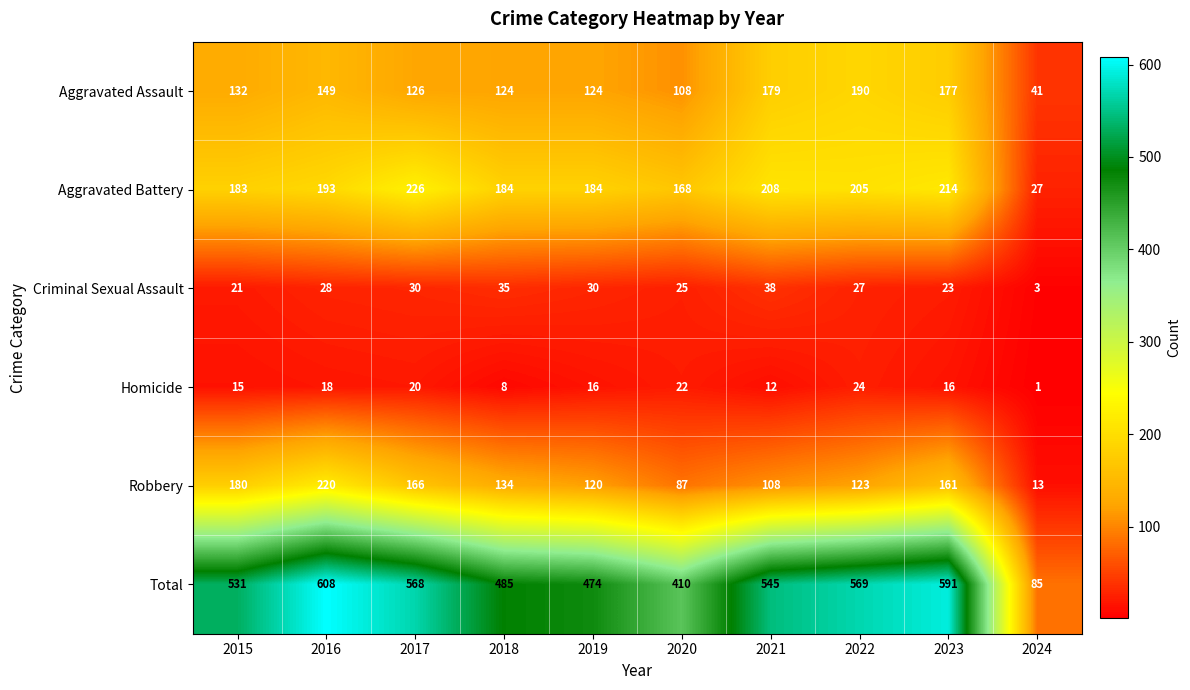

What is the difference between the Aggravated Assault values at 2023 and 2018?

53